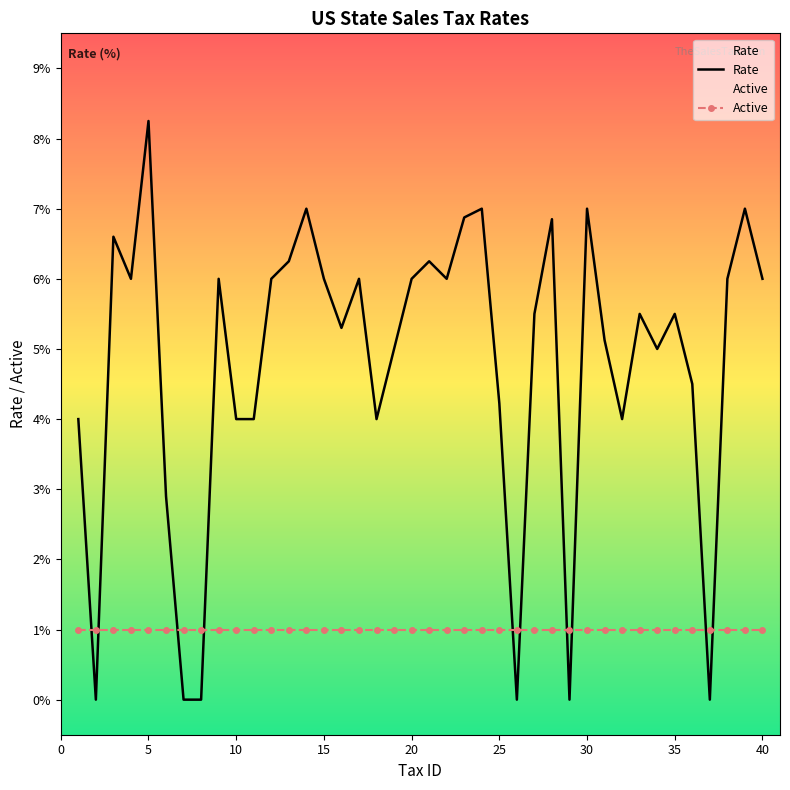

At which category does the chart reach its peak across all series?

5